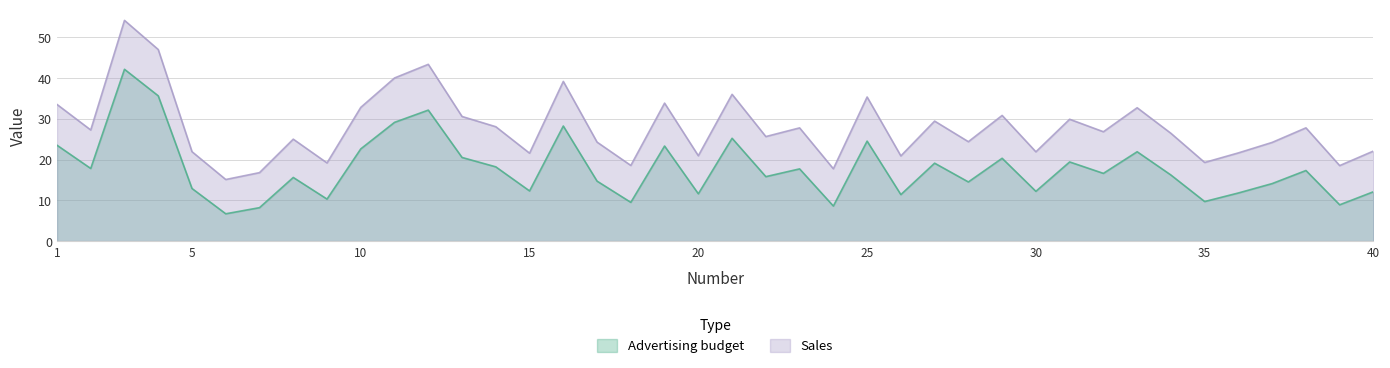

How many lines are shown in the chart?

2